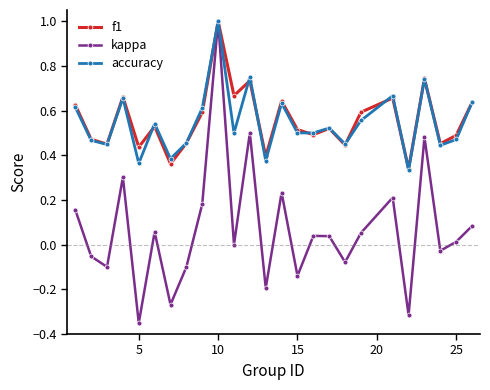

What is the maximum value for f1?

1.0